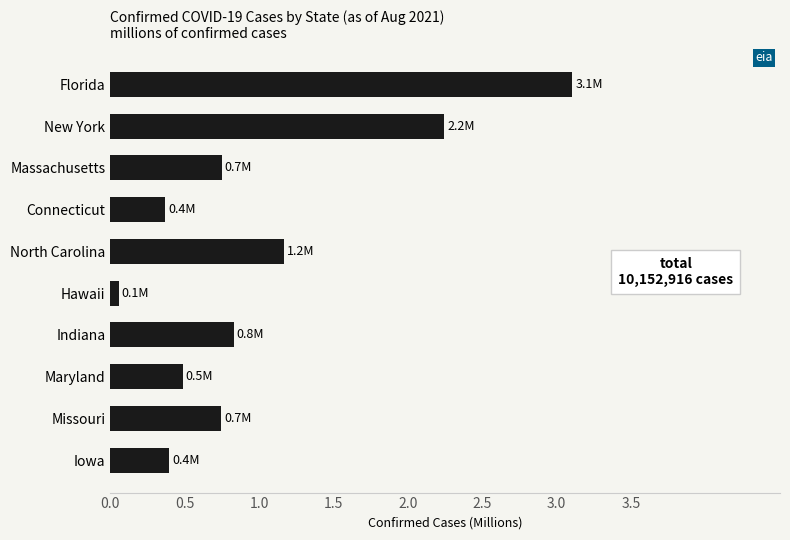

The chart shows a value of 0.3 at Missouri. True or false?

False